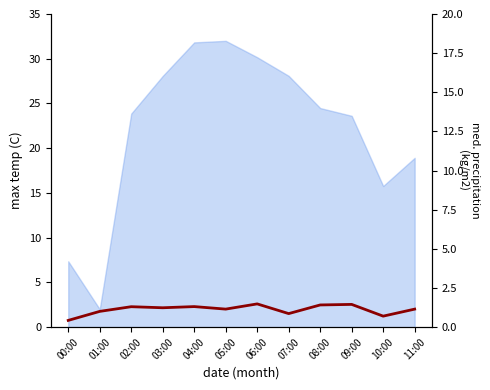

List the labels in order of value, smallest first.

00:00, 10:00, 07:00, 01:00, 11:00, 05:00, 03:00, 02:00, 04:00, 08:00, 09:00, 06:00